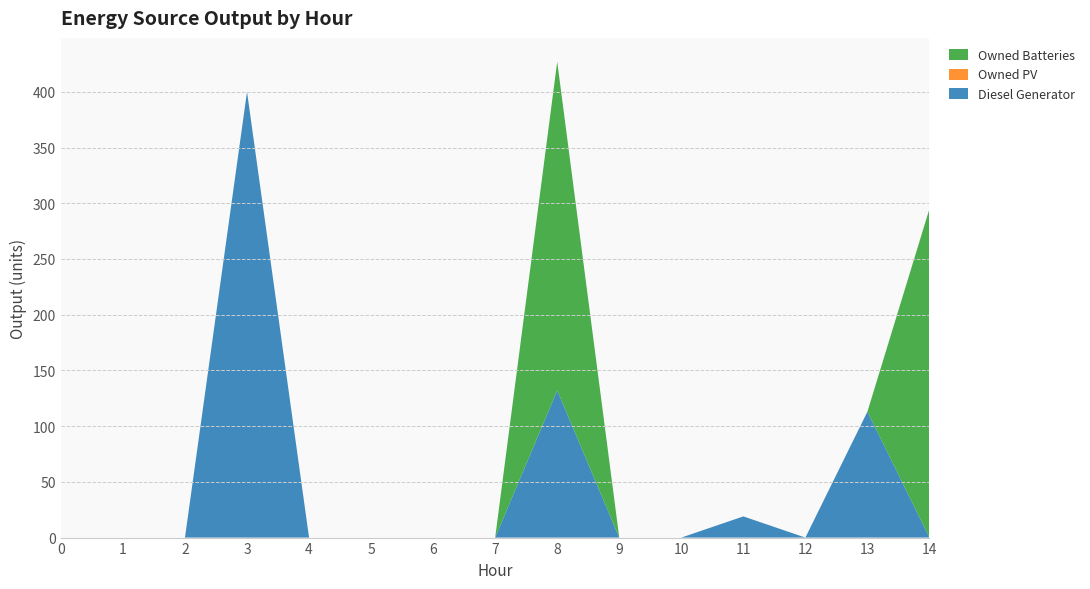

Reading right to left, list all the values displayed in this chart.

Diesel Generator: 14=0	13=113	12=0	11=19	10=0	9=0	8=132	7=0	6=0	5=0	4=0	3=400	2=0	1=0	0=0
Owned PV: 14=0	13=0	12=0	11=0	10=0	9=0	8=0	7=0	6=0	5=0	4=0	3=0	2=0	1=0	0=0
Owned Batteries: 14=295	13=0	12=0	11=0	10=0	9=0	8=295	7=0	6=0	5=0	4=0	3=0	2=0	1=0	0=0